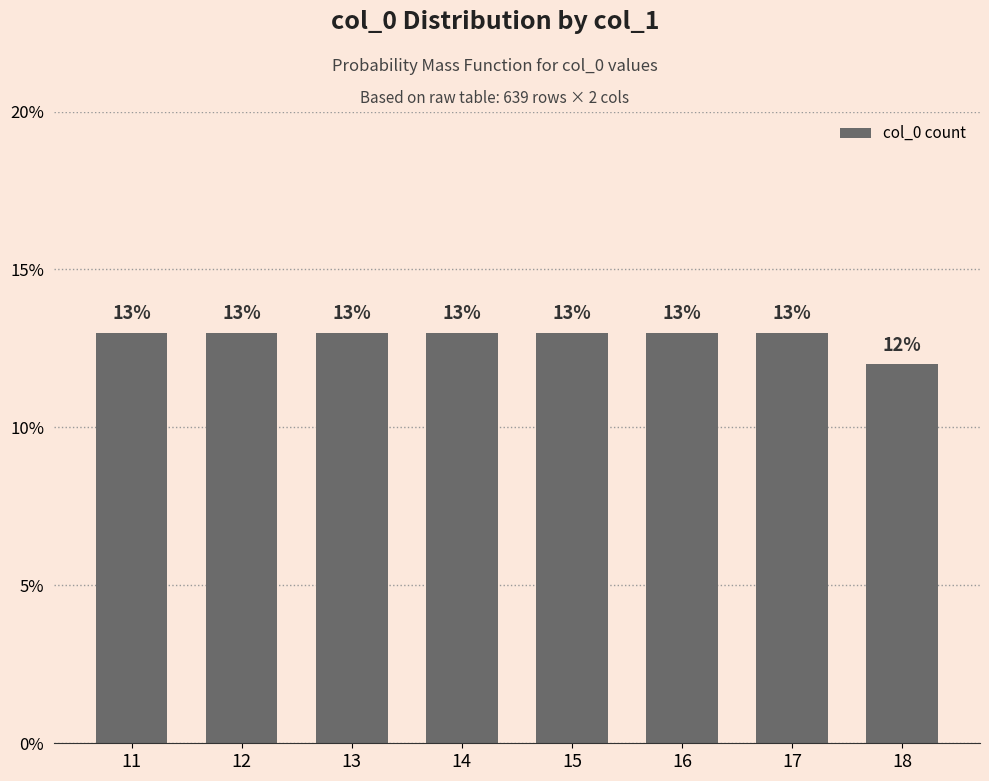

What is the difference between the second highest and minimum values?

1